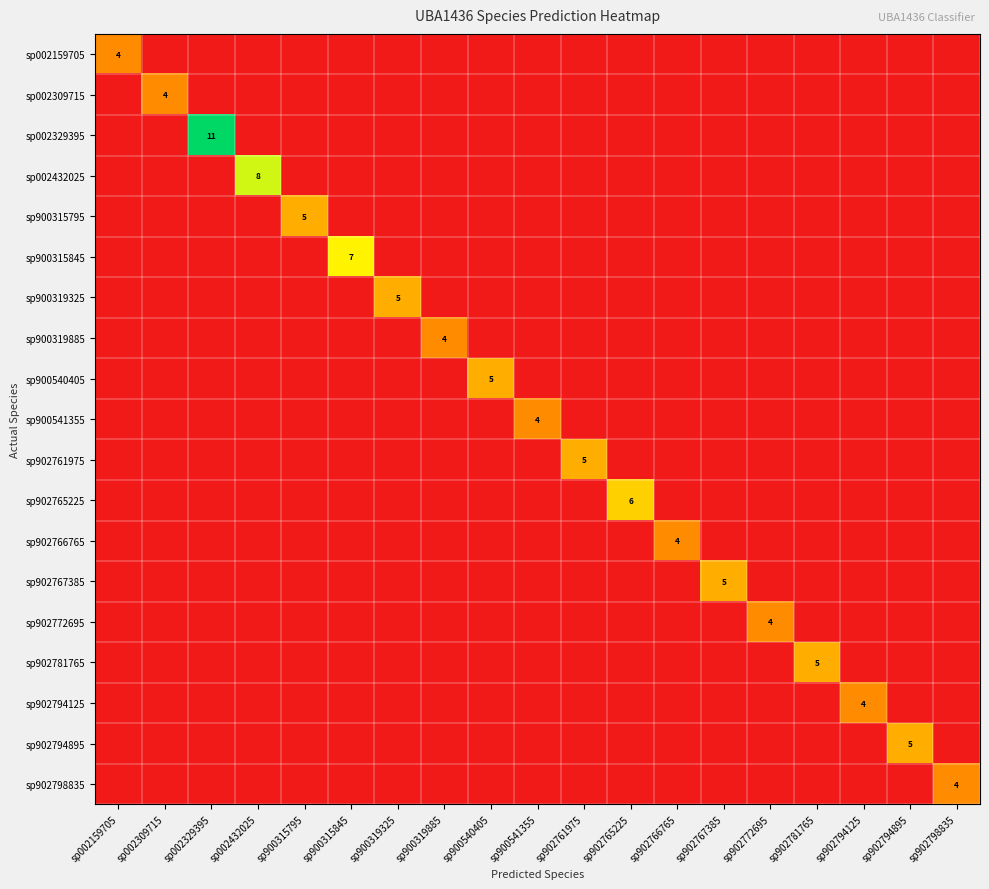

The sp900315795 series shows 5 at sp900315795. True or false?

True